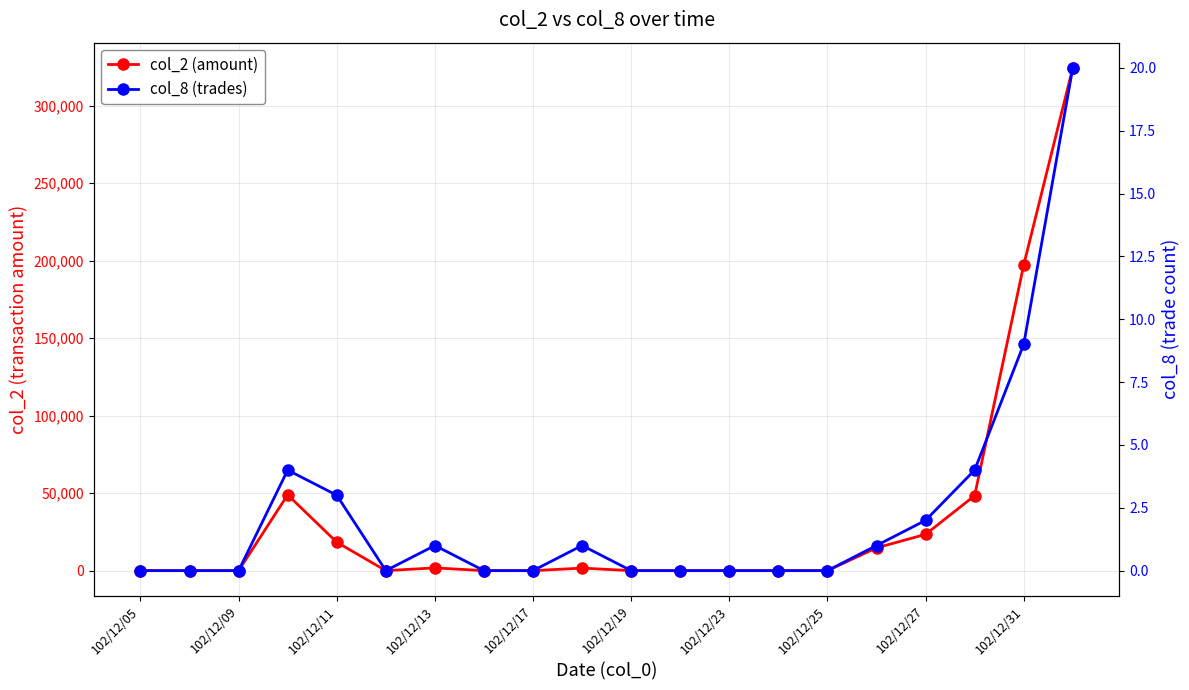

What is the difference between the maximum and minimum values in the col_8 (trades) series?

20